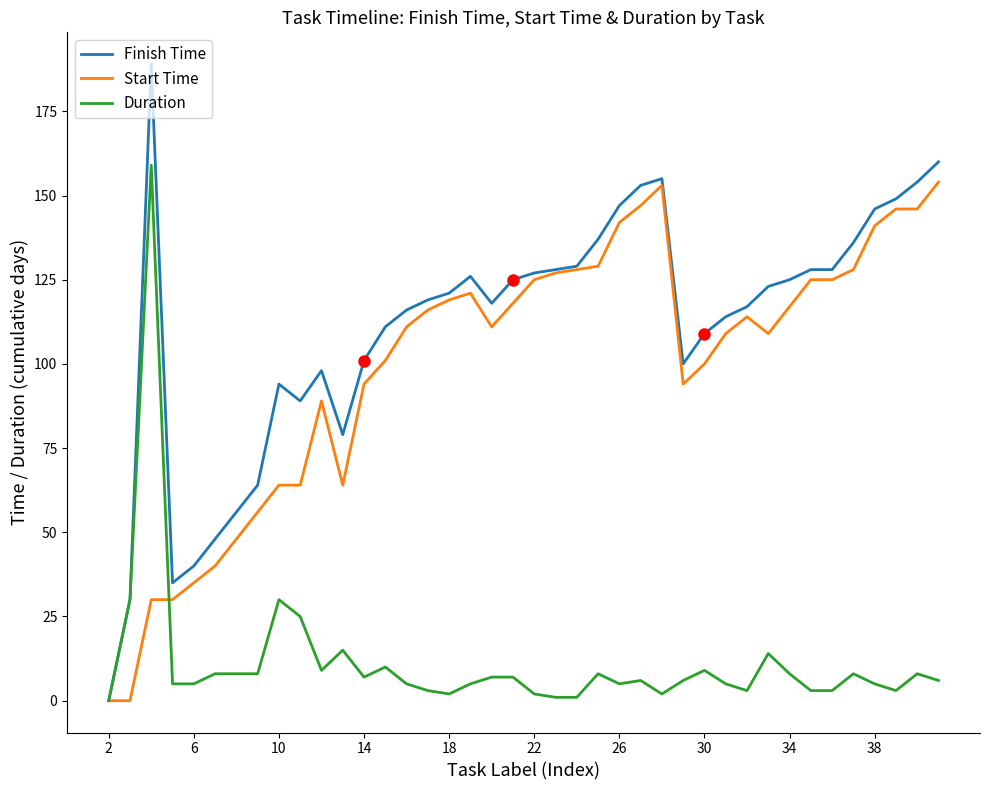

Which series has the largest range (max minus min)?

Finish Time